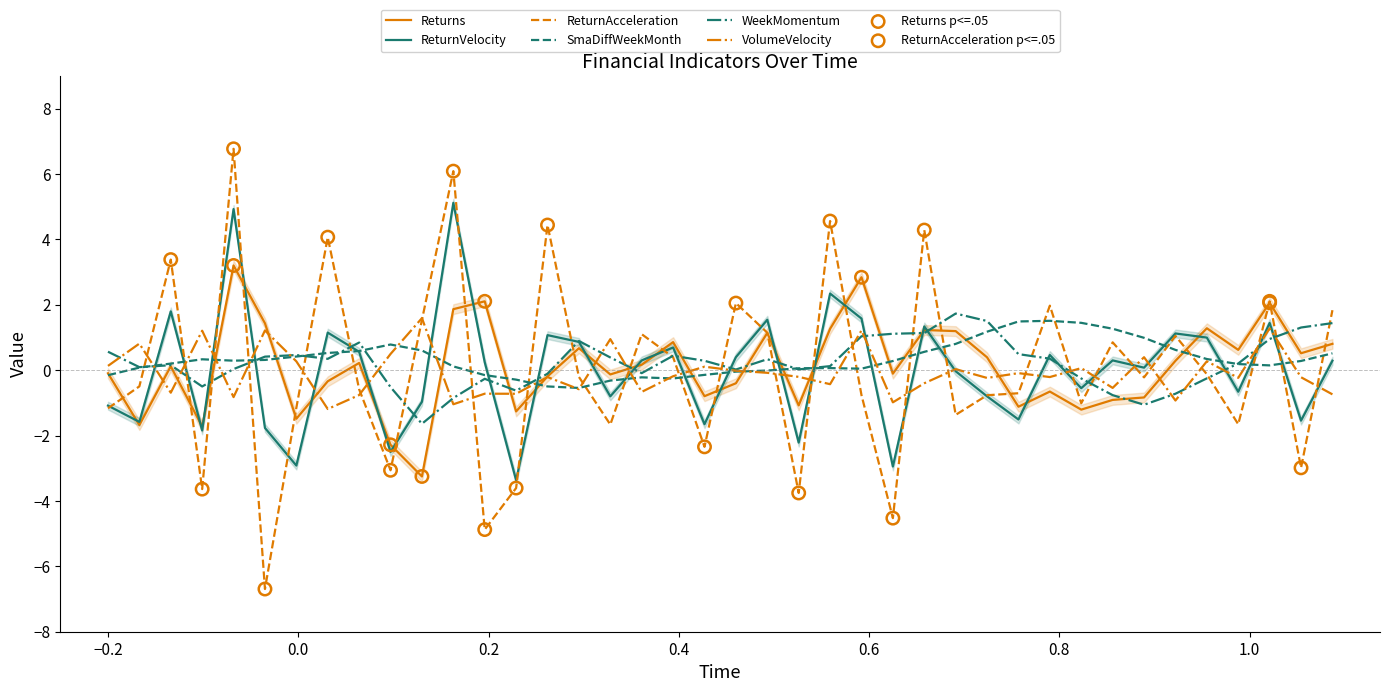

At how many categories does at least one series exceed 6?

2